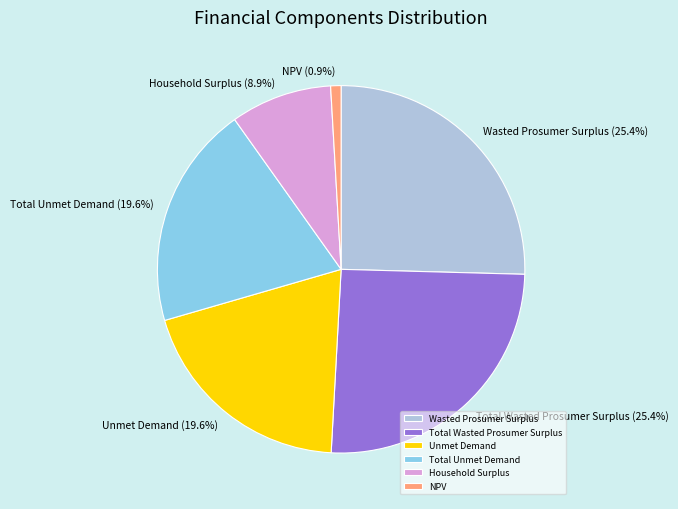

Approximately how many times larger is the value at Total Unmet Demand compared to NPV?

21.5